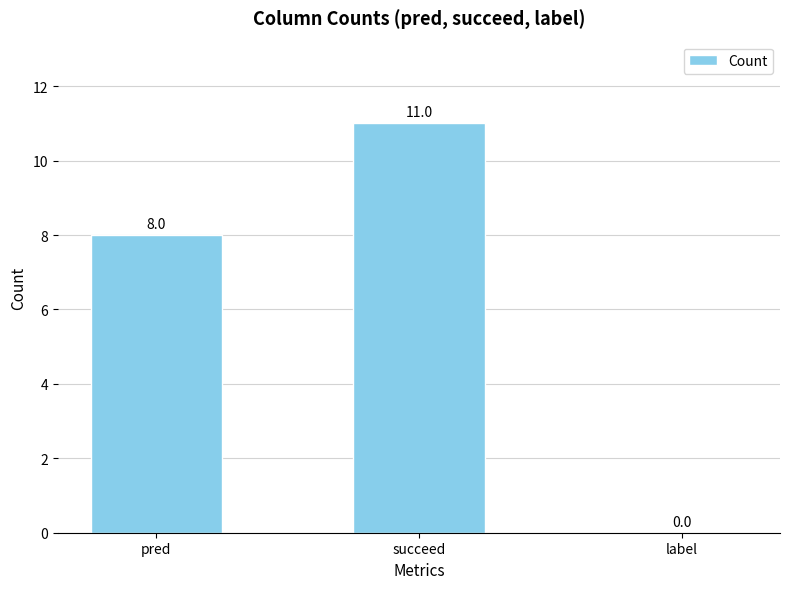

How many series are shown in this chart?

1